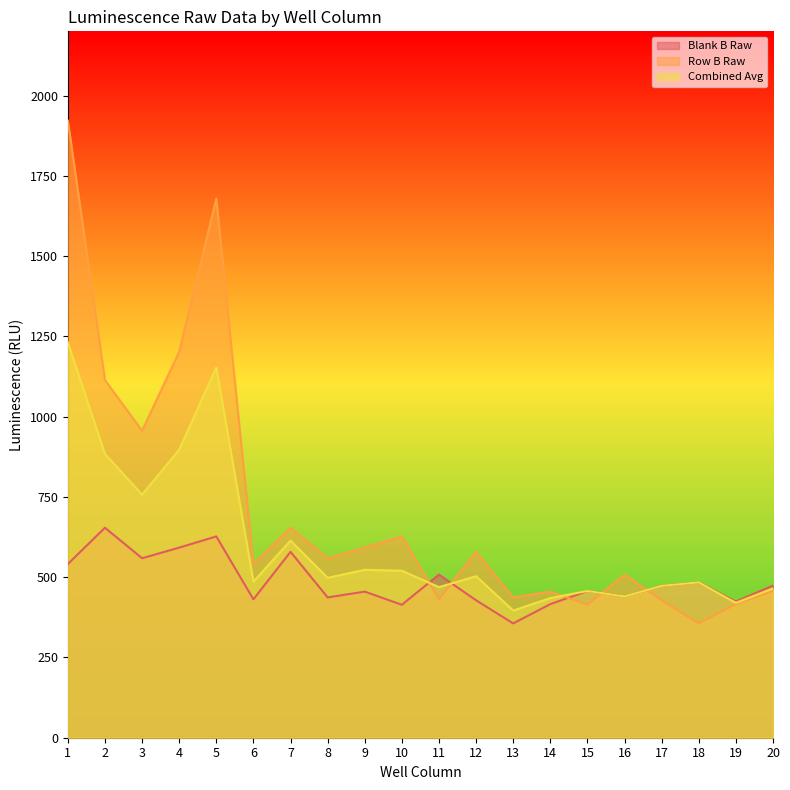

Where is Blank B Raw nearest to the value 505?

11